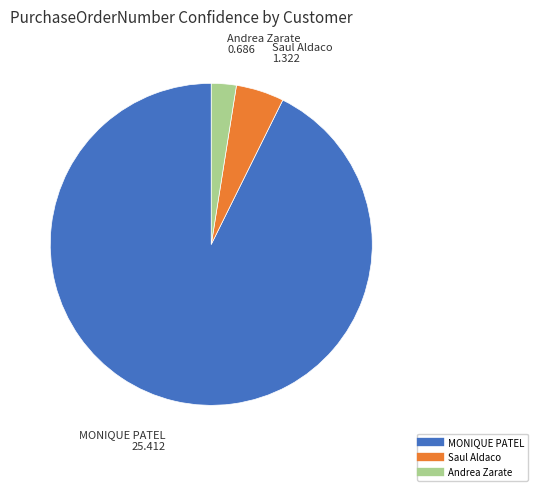

Does any single category account for the majority?

Yes